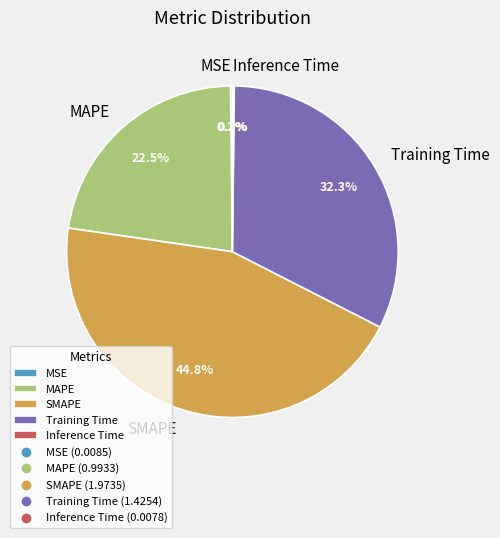

Approximately how many times larger is the value at MAPE compared to Training Time?

0.7